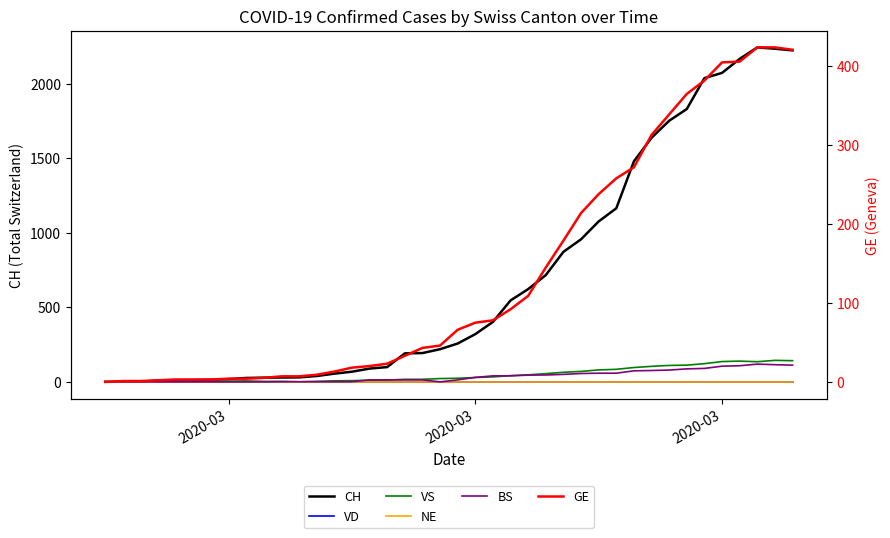

What is the value of the VS point at the 19th from the left?

17